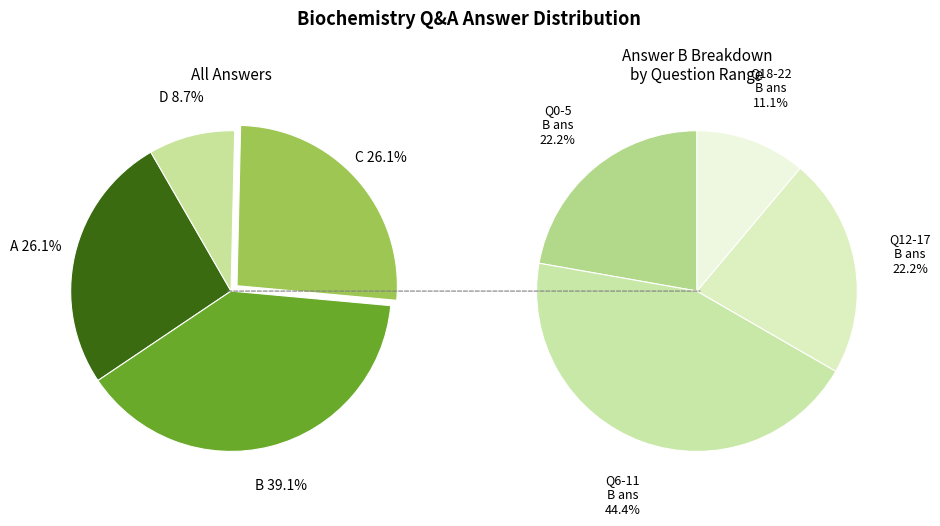

Which slice is the smallest?

D